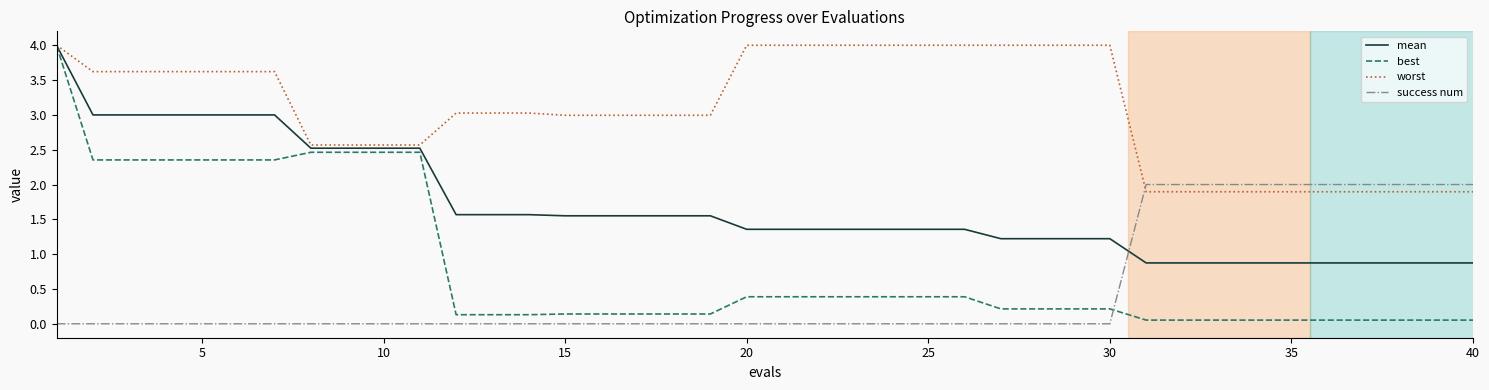

What is the maximum value shown in the chart?

4.0